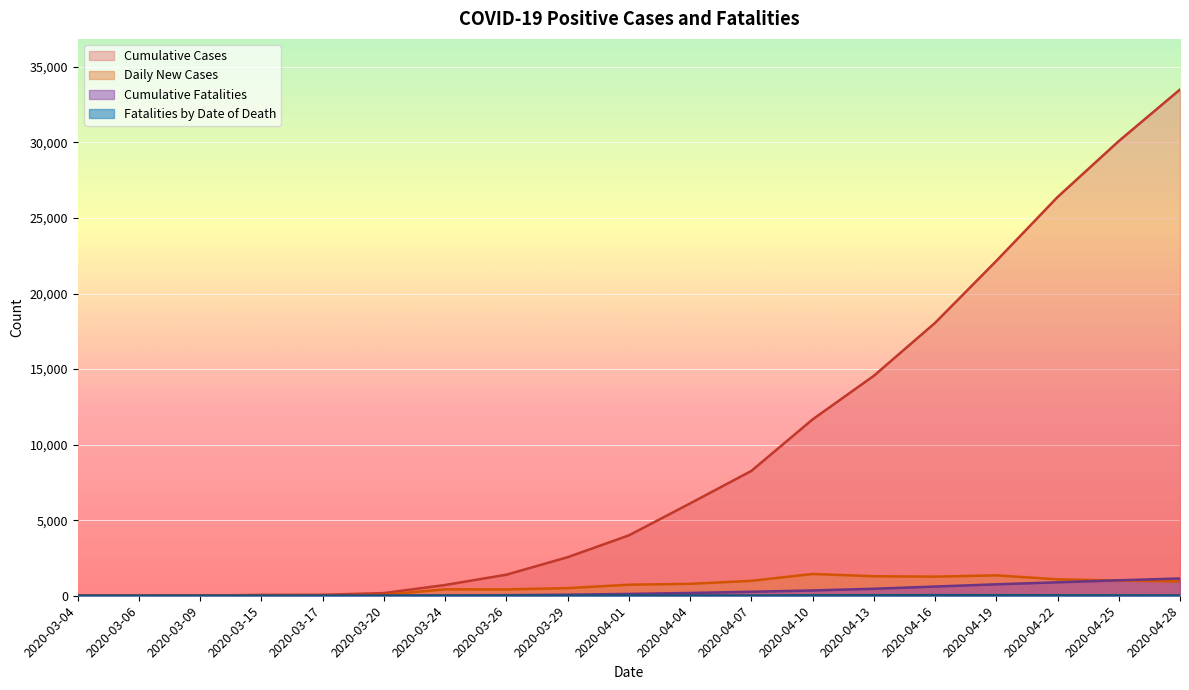

Rank the series at 2020-04-01 from highest to lowest value.

Cumulative Cases, Daily New Cases, Cumulative Fatalities, Fatalities by Date of Death